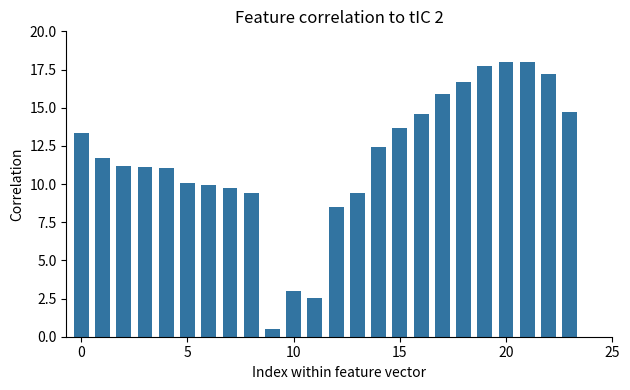

What is the difference between the second highest and second lowest values?

15.5